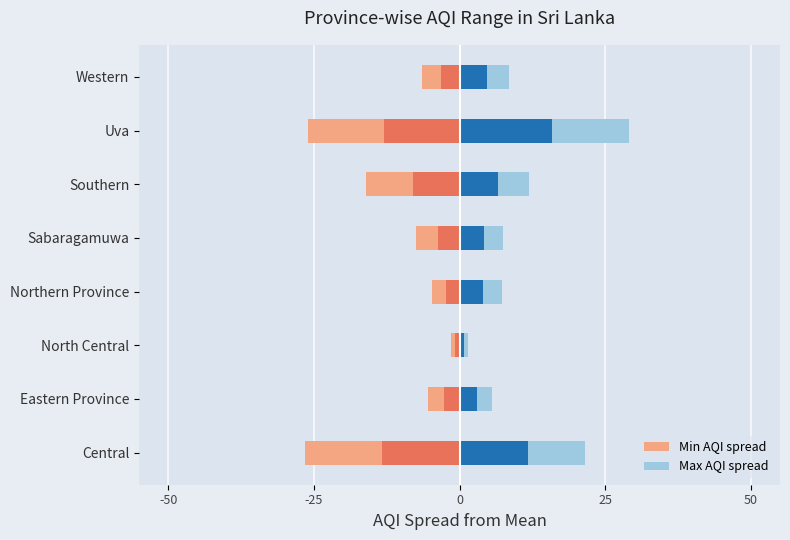

How many bars are there in total?

16